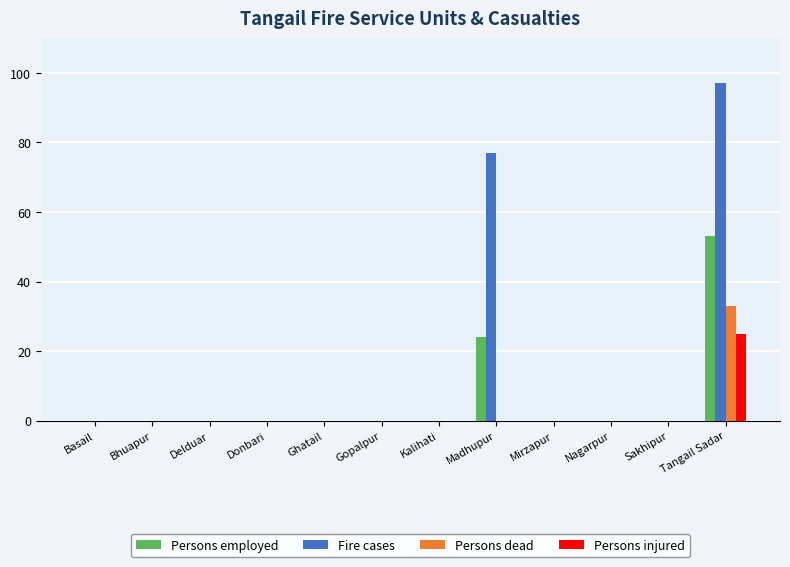

What is the sum of all Persons dead values?

33